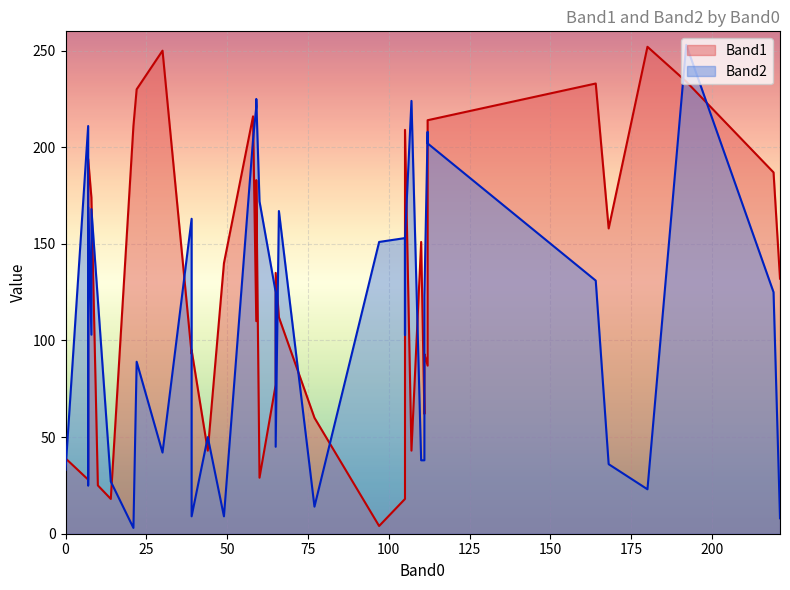

List the series in order of their overall mean, lowest first.

Band2, Band1